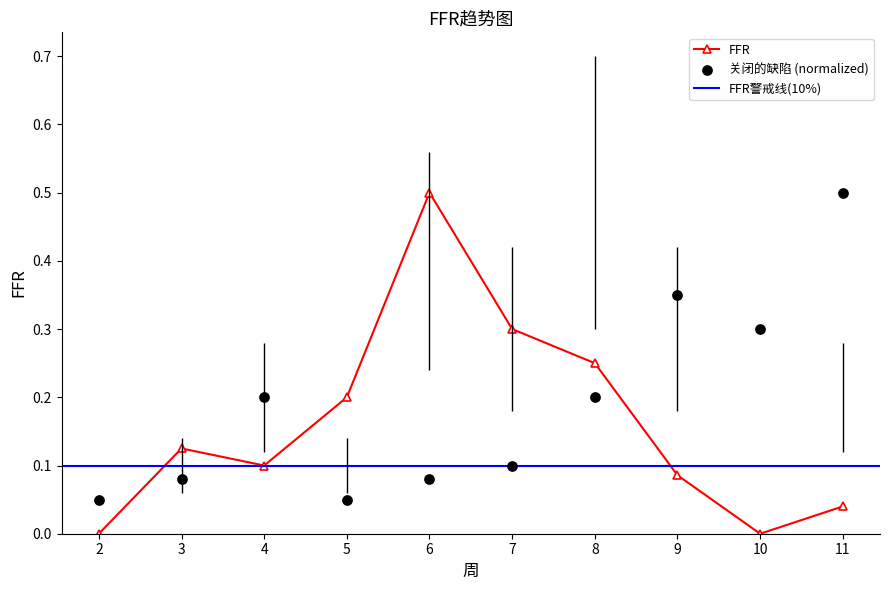

Is the value of FFR at 8 greater than the value of 关闭的缺陷 at 10?

No